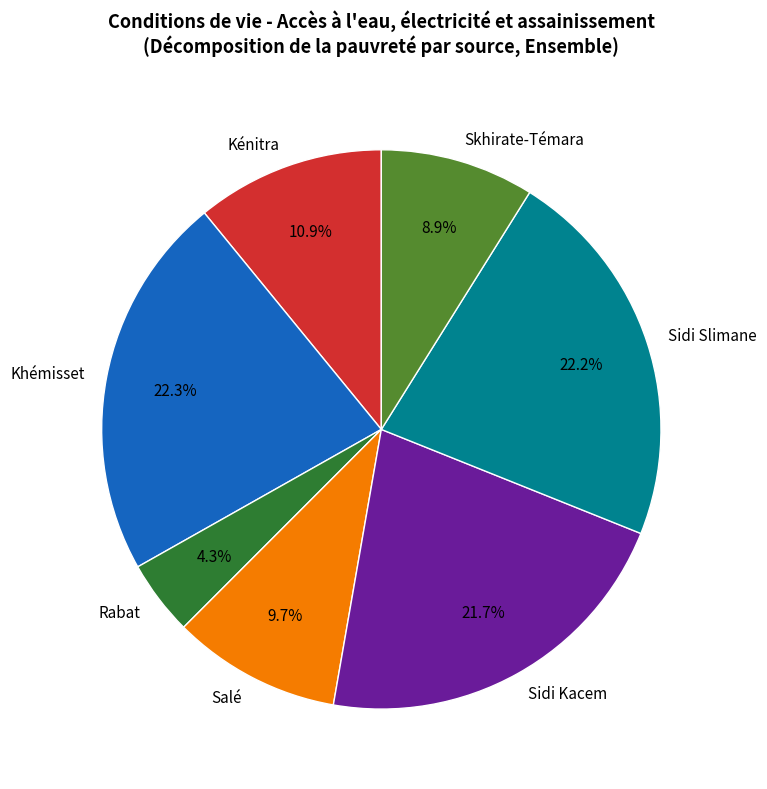

What is the total percentage of Sidi Slimane and Rabat?

26.5%